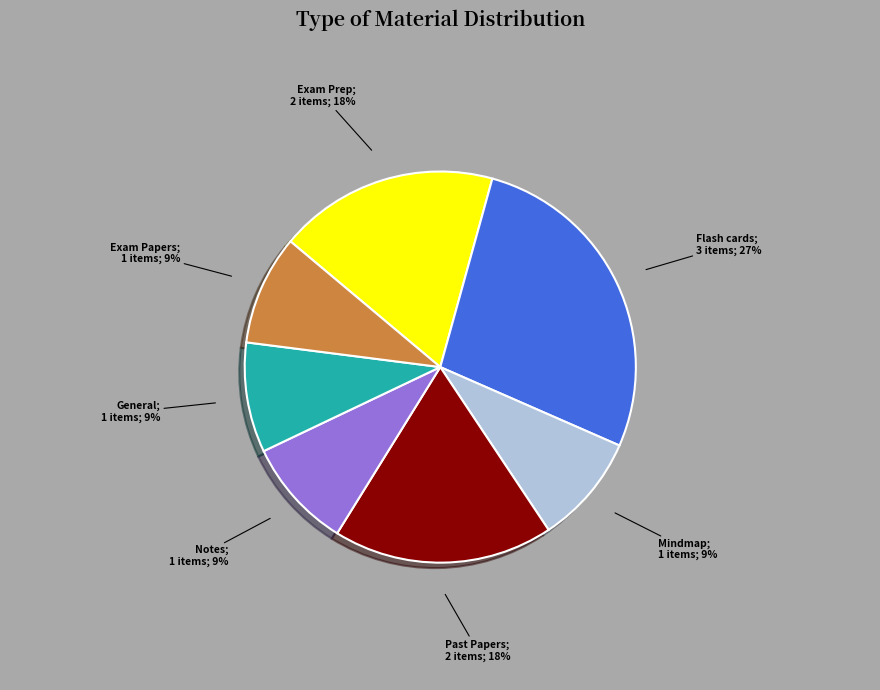

To the nearest percent, what is the difference between the largest and smallest slice percentages?

18%